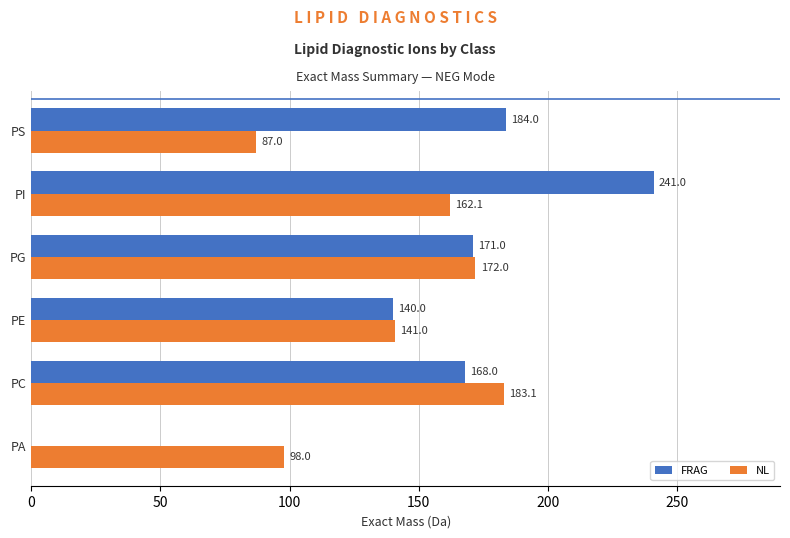

Which label corresponds to the largest value in the chart?

PI